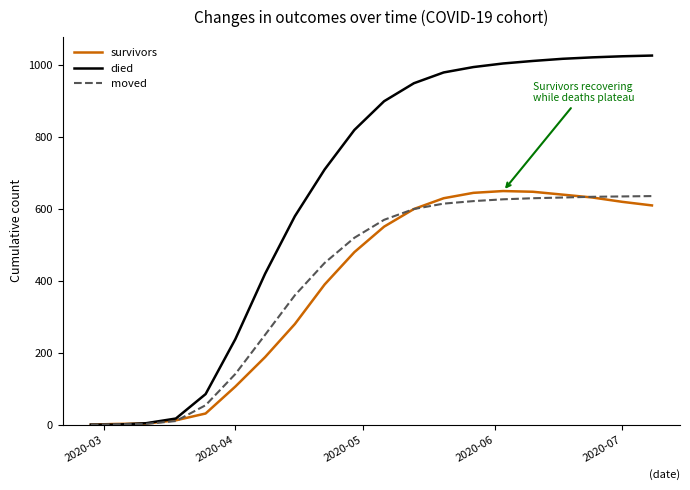

What is the maximum value shown in the chart?

1027